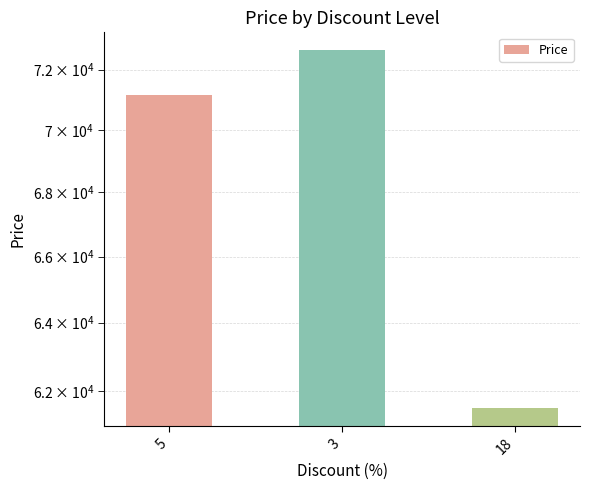

Between 18 and 5, which is larger?

5